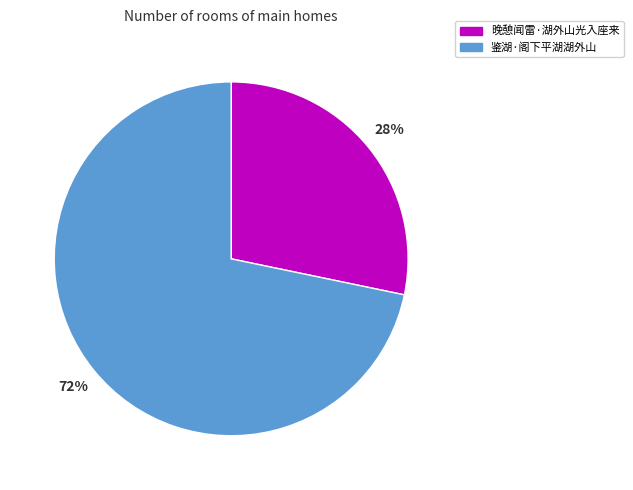

Which slice is the largest?

鉴湖·阁下平湖湖外山